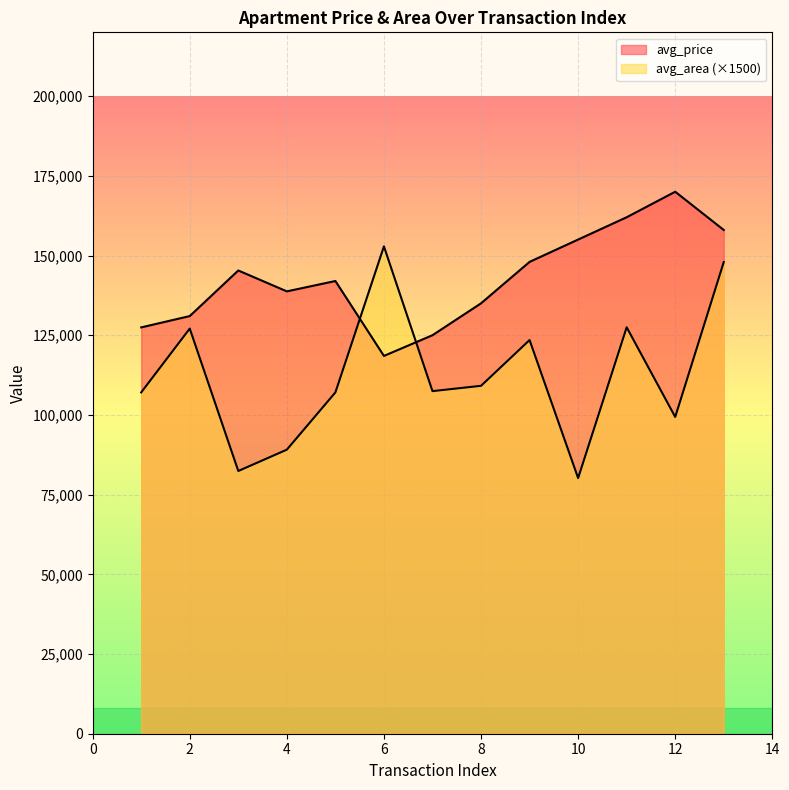

Count the number of categories in the chart.

13